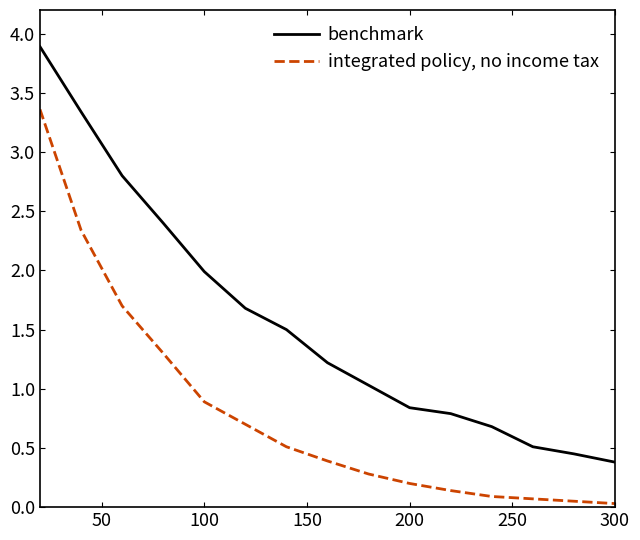

What is the maximum value shown in the chart?

3.9